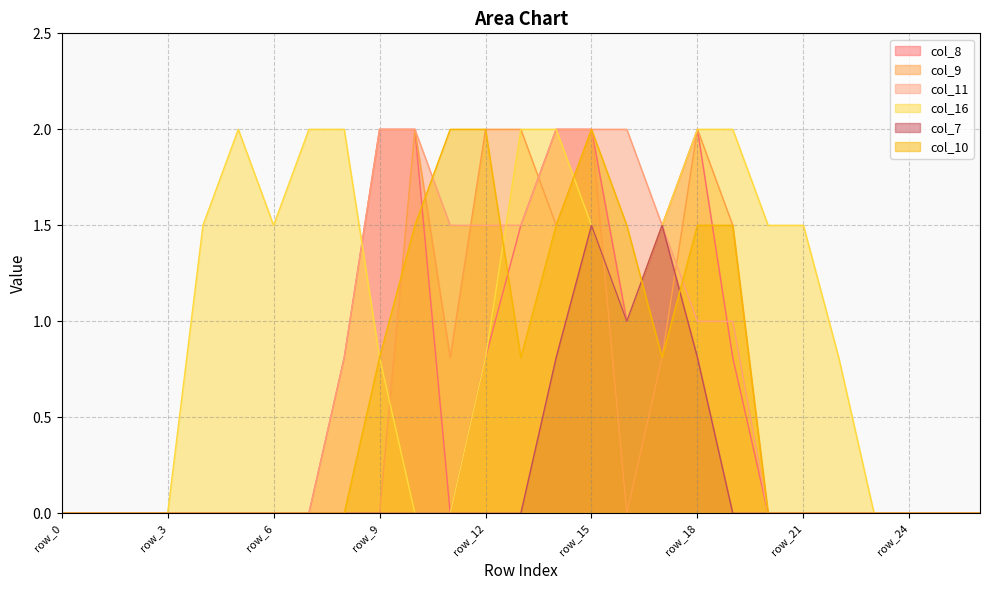

What are all the series names shown in the legend?

col_8, col_9, col_11, col_16, col_7, col_10